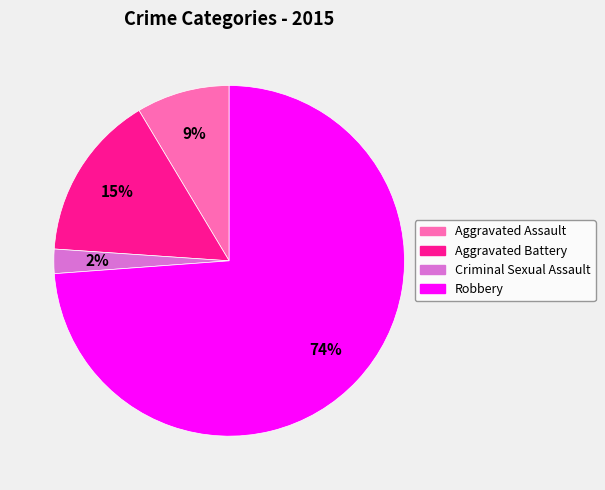

How many slices are in this pie chart?

4